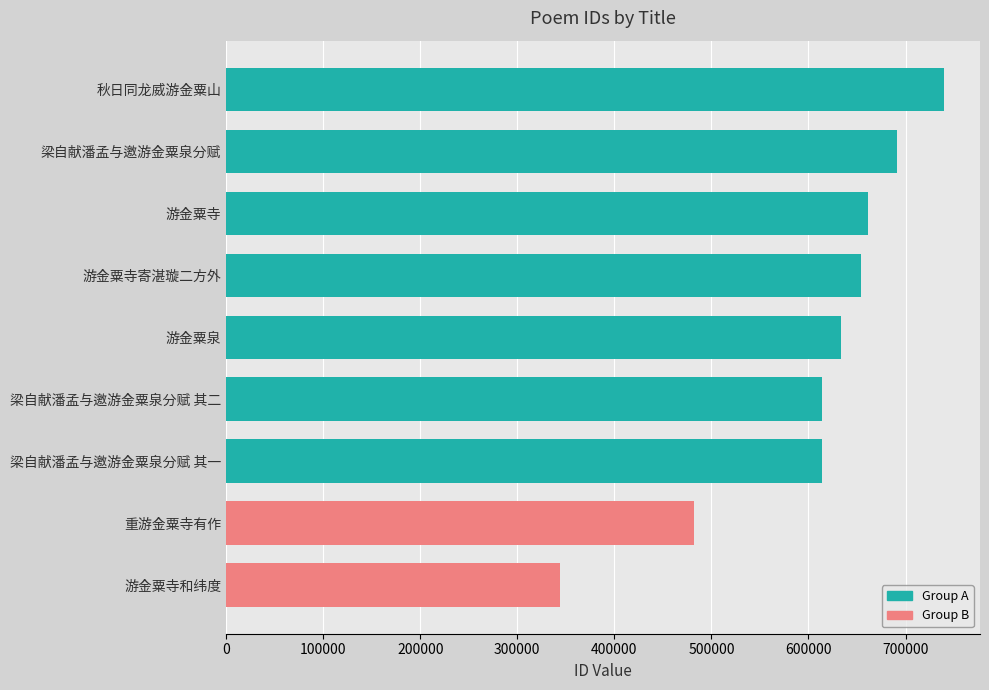

What is the sum of all values?

5433296